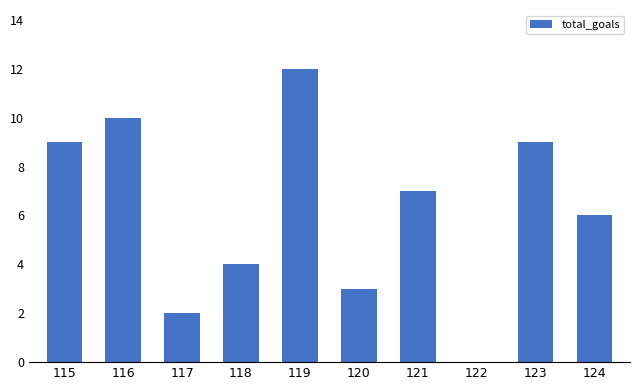

What is the greatest value displayed?

12